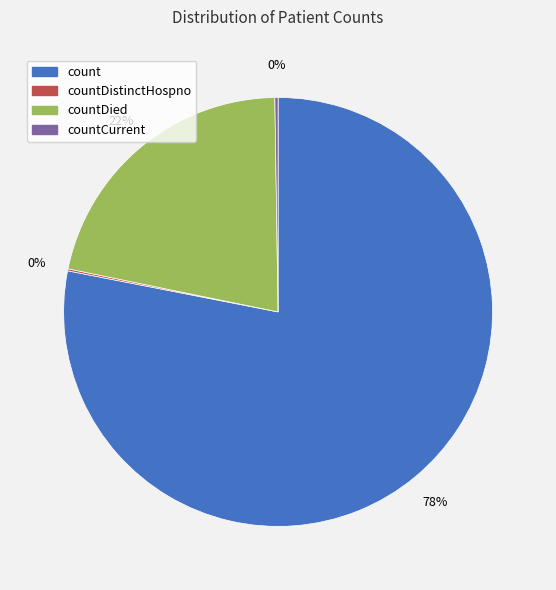

Approximately how many times larger is the value at countDied compared to count?

0.3